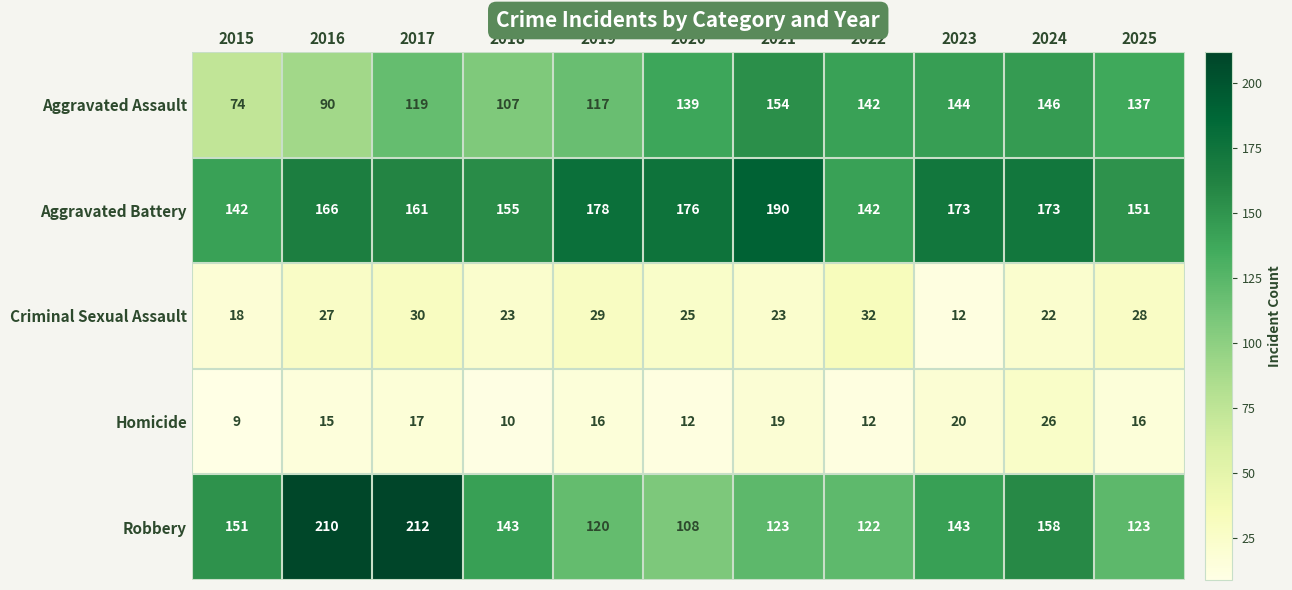

How many categories are shown in the chart?

11